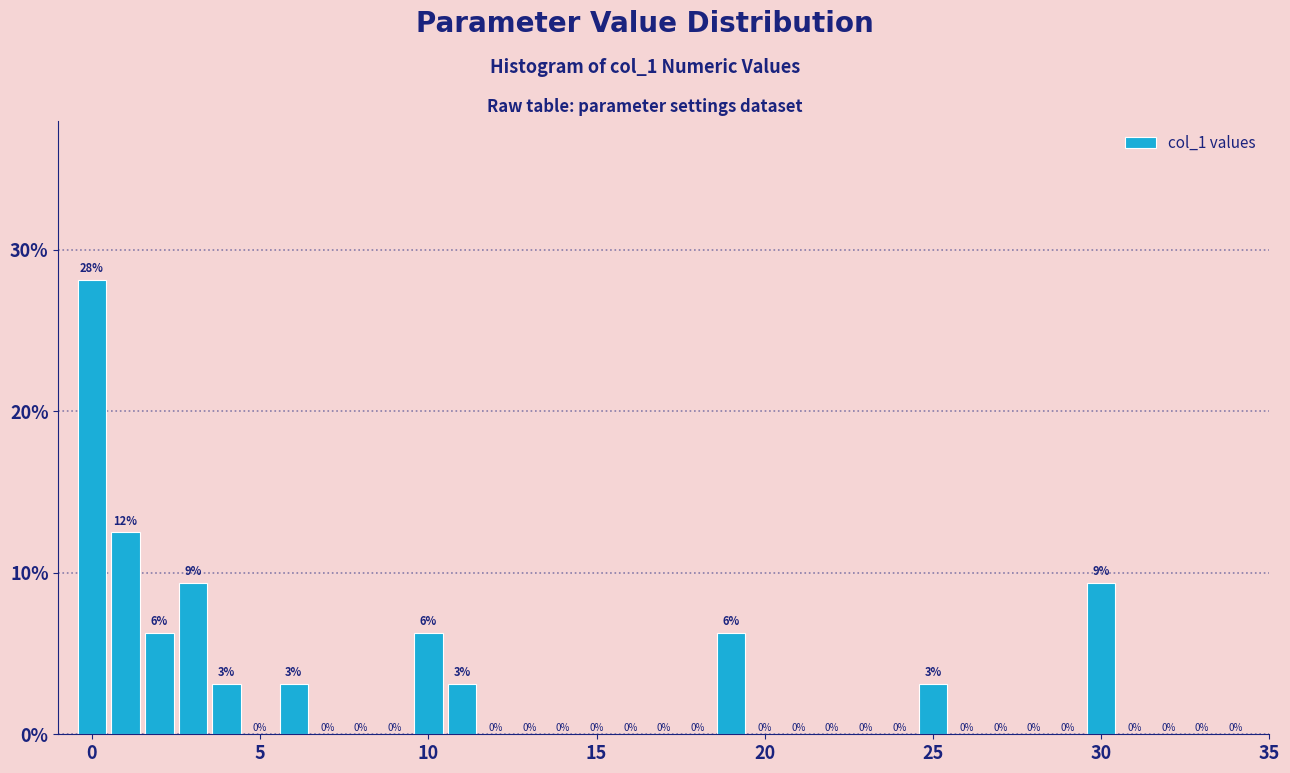

Around what value on the x-axis is the tallest bar? Give the approximate position of its centre, as read against the axis.

0.0